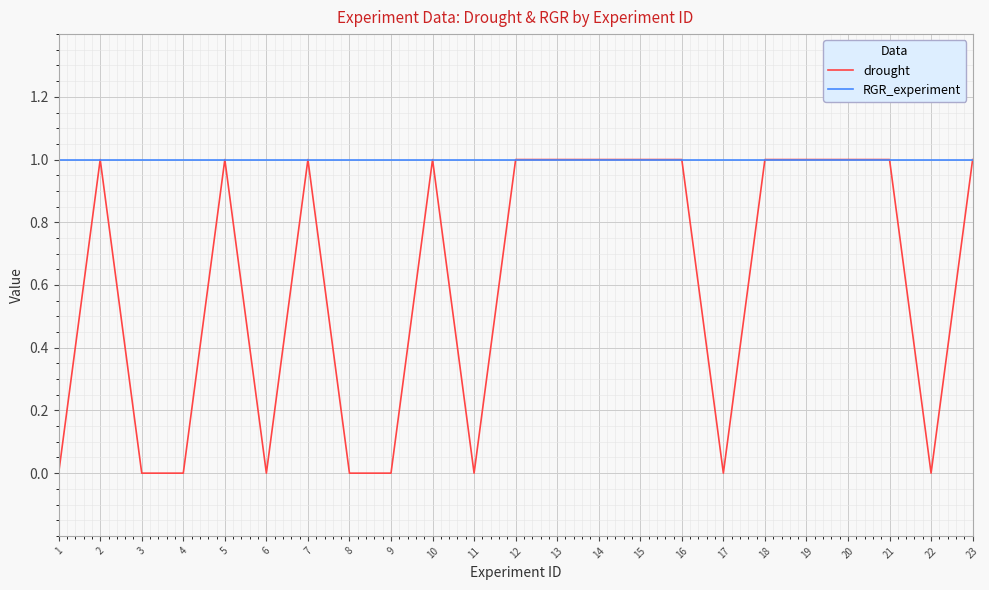

Is this an area chart (filled region under the line)?

No